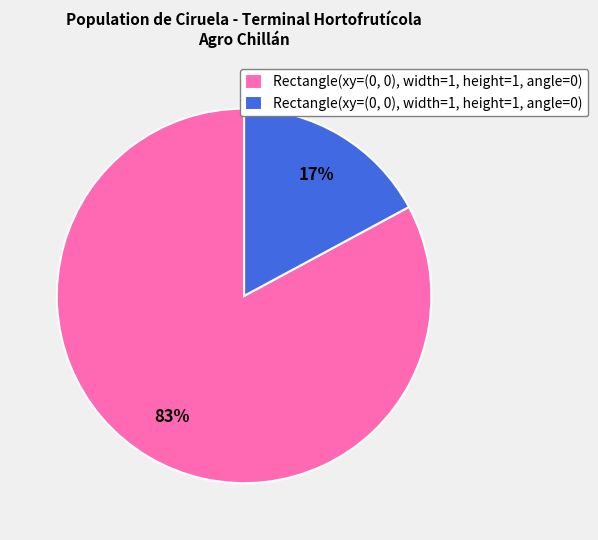

To the nearest percent, what is the average slice percentage?

50%